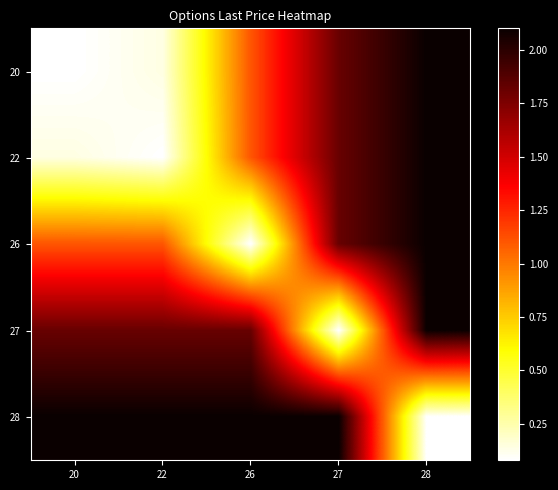

Which has a higher value, 22 or 28?

28